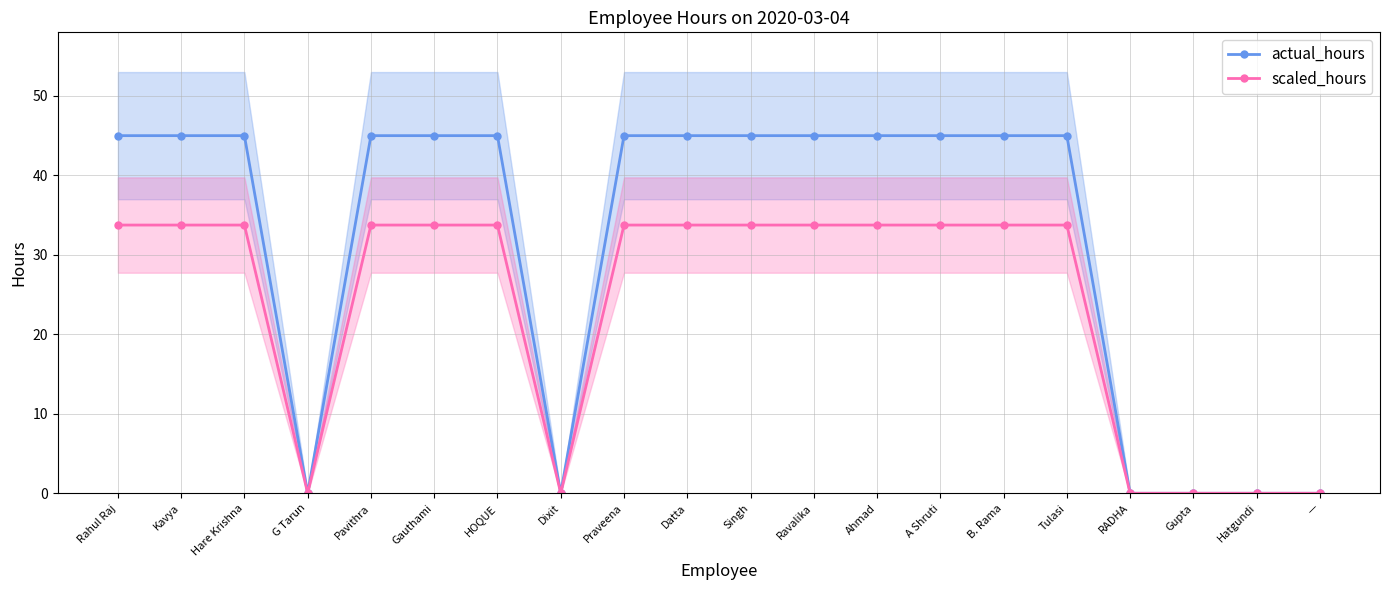

Count the actual_hours values in the range 0 to 45.

20